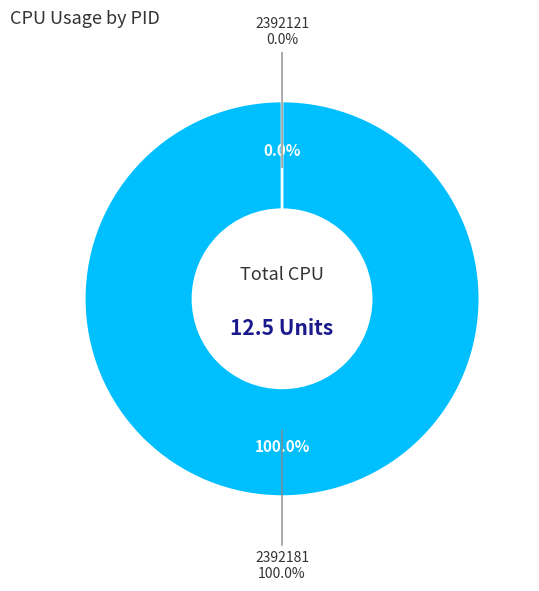

Does any single category account for the majority?

Yes